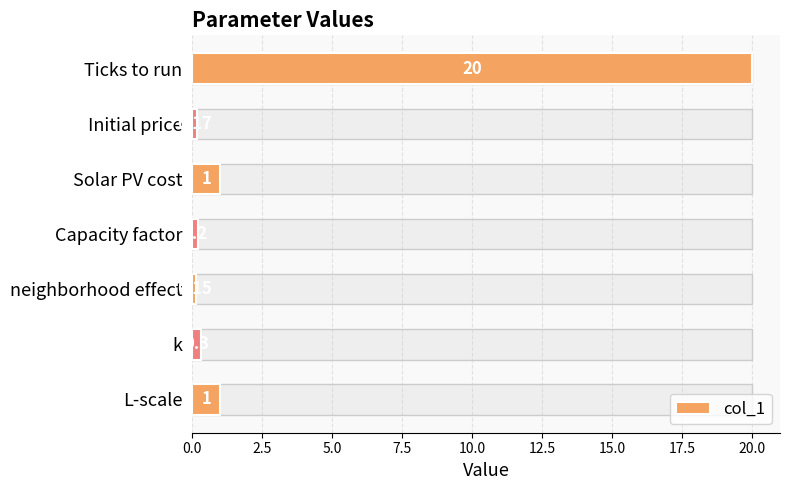

Which category has the lowest value across all series?

neighborhood effect